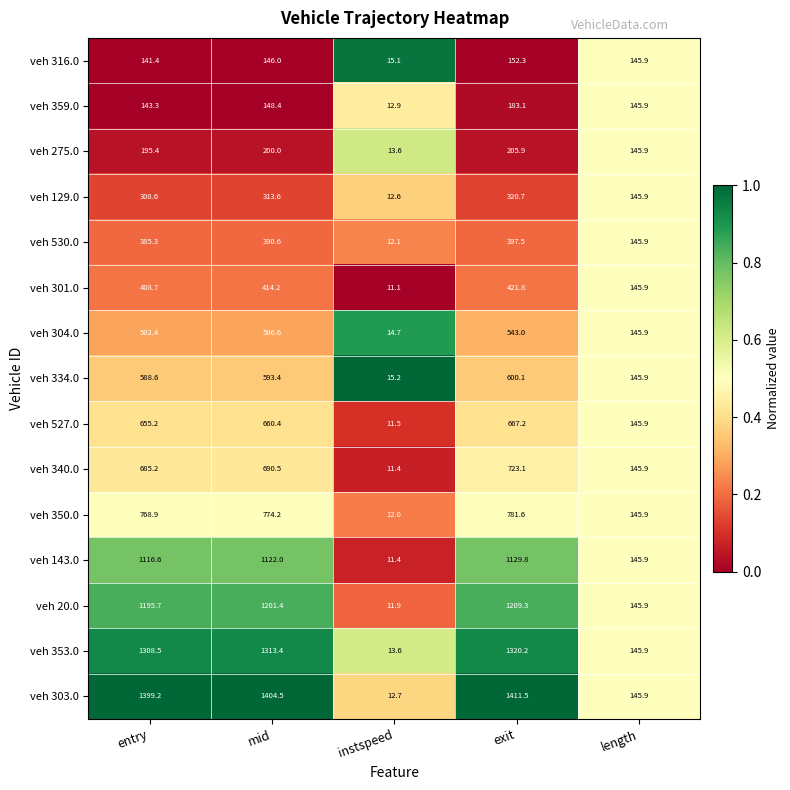

Where does the veh 359.0 series first go above 145?

mid